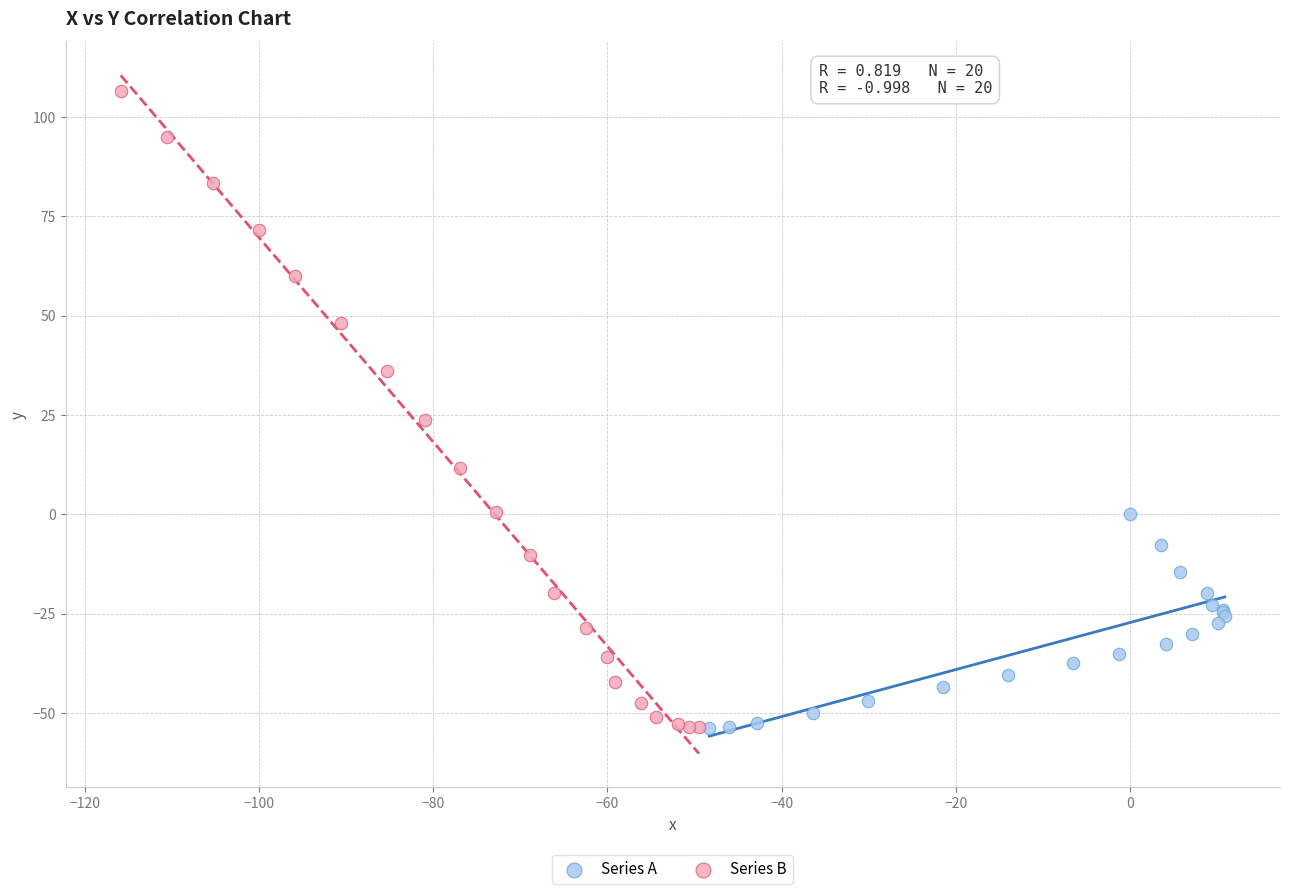

Which series contains the highest Y value?

Series B